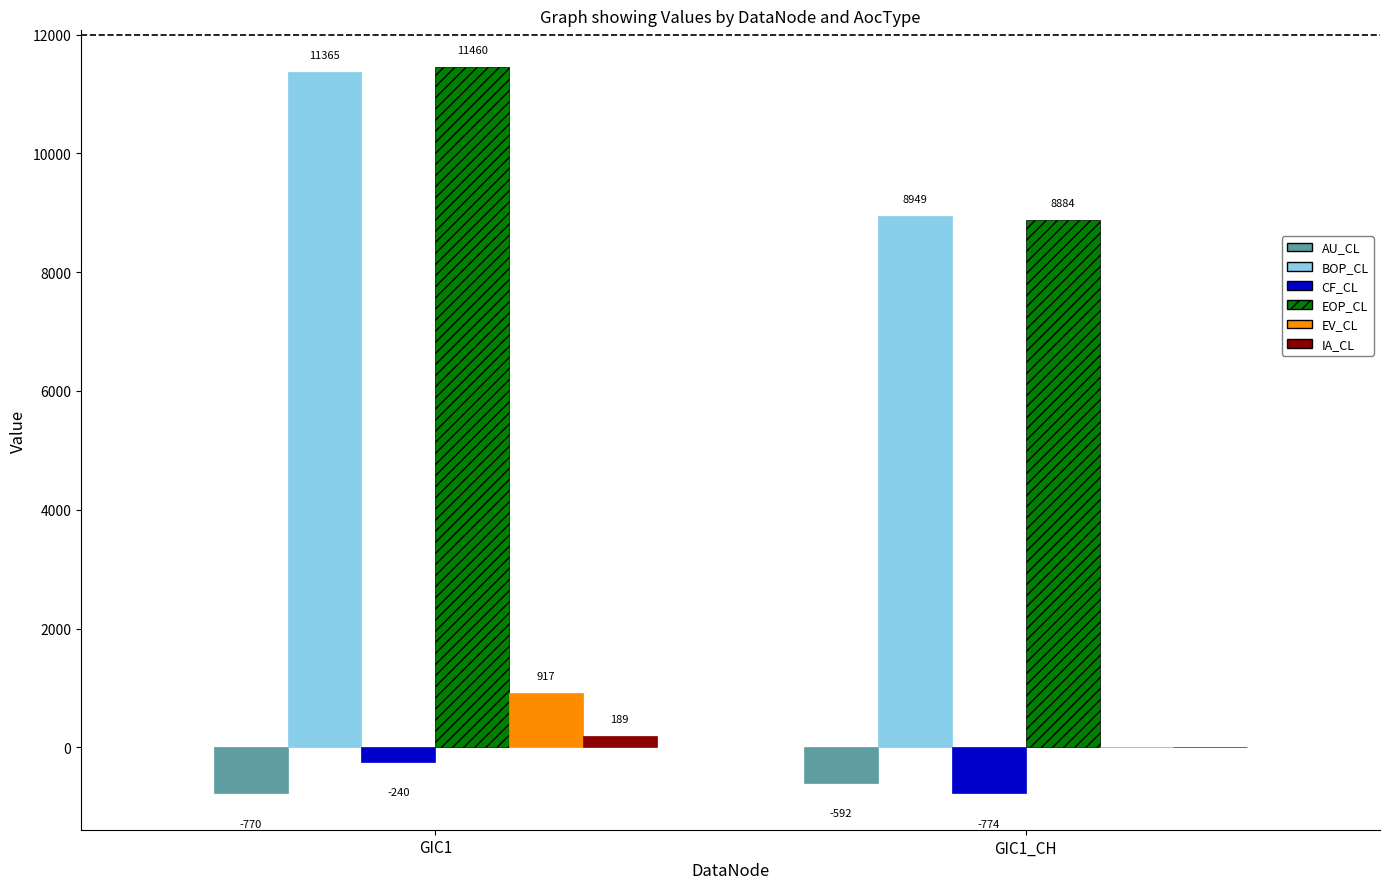

The EV_CL series shows 437.2 at GIC1_CH. True or false?

False